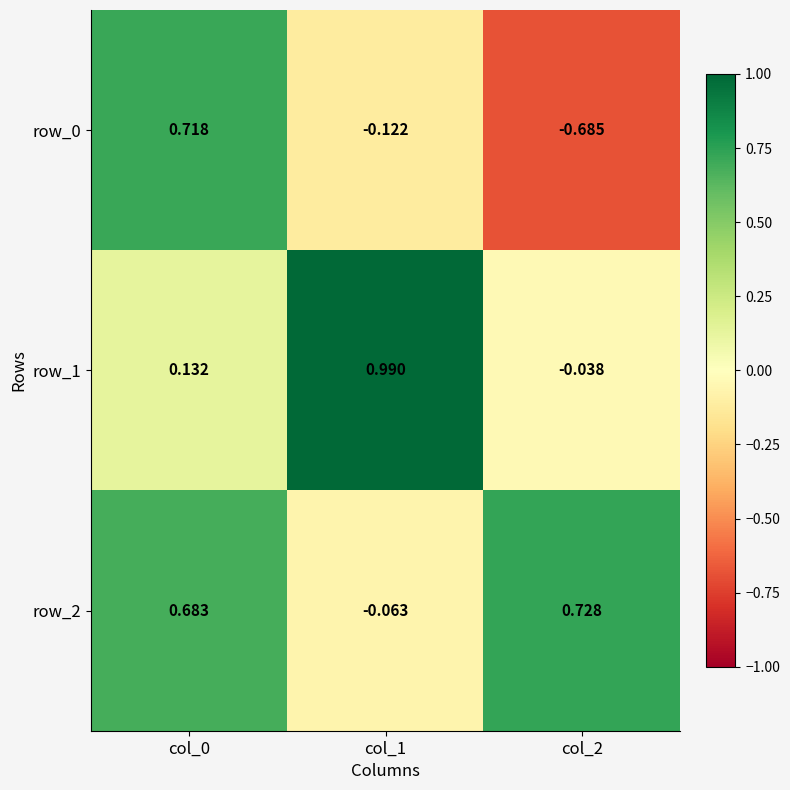

What is the sum of all row_0 values?

-0.1